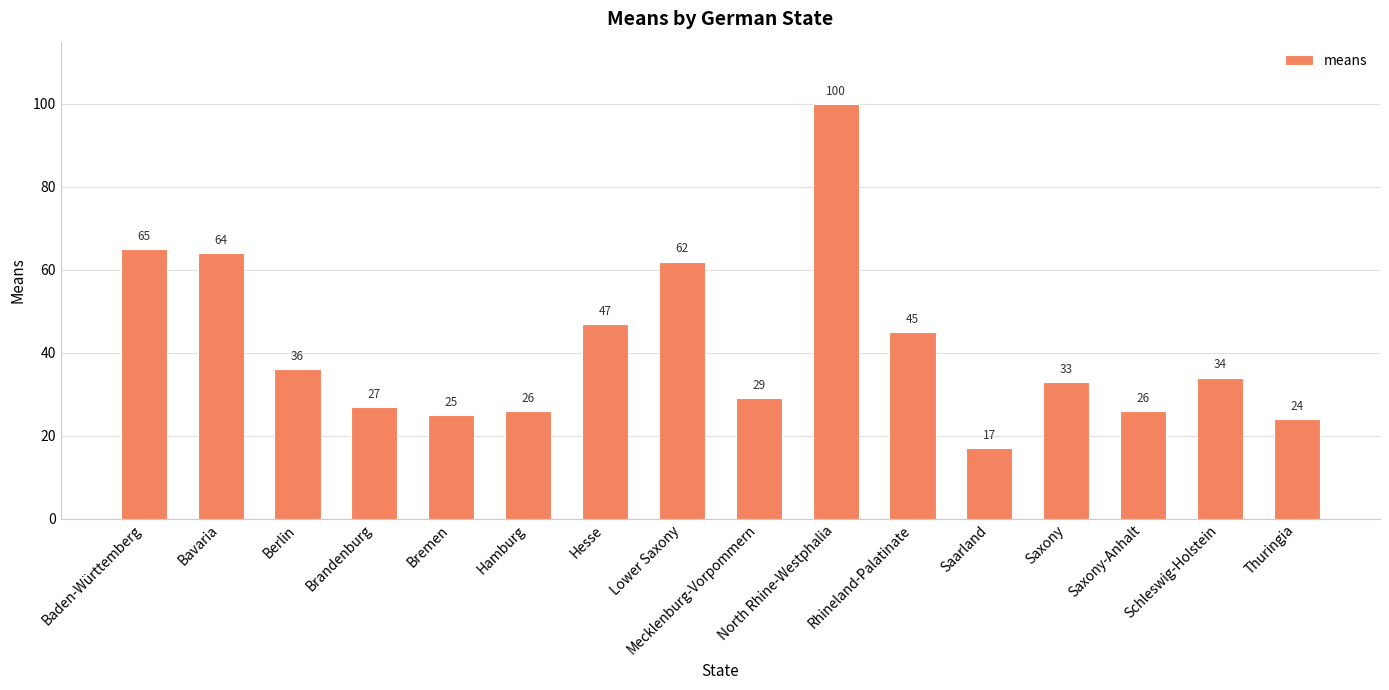

The chart shows a value of 33 at Saxony. True or false?

True